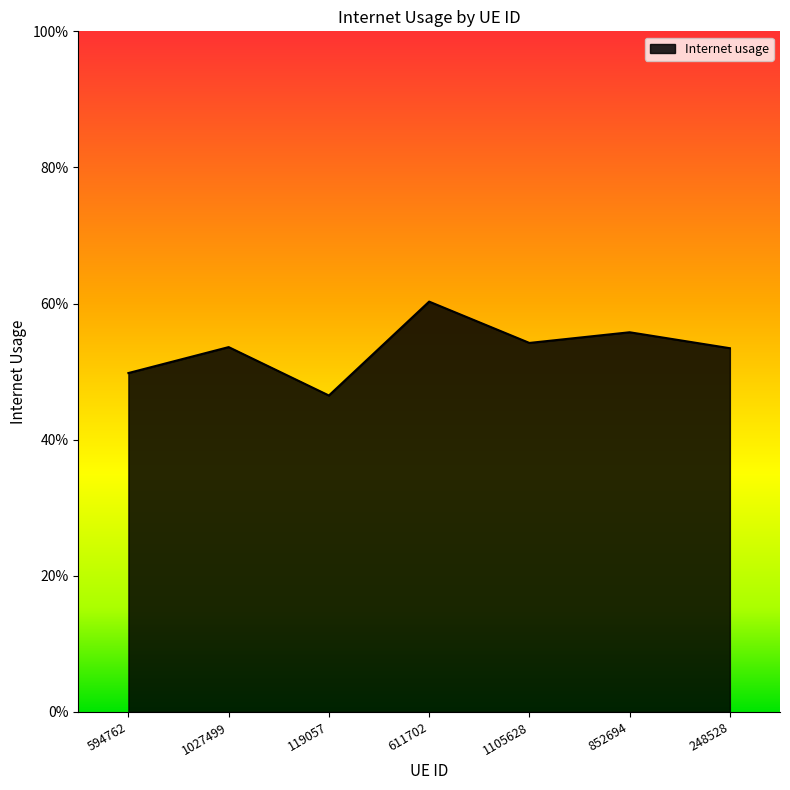

Does the chart display data point markers on the line(s)?

No